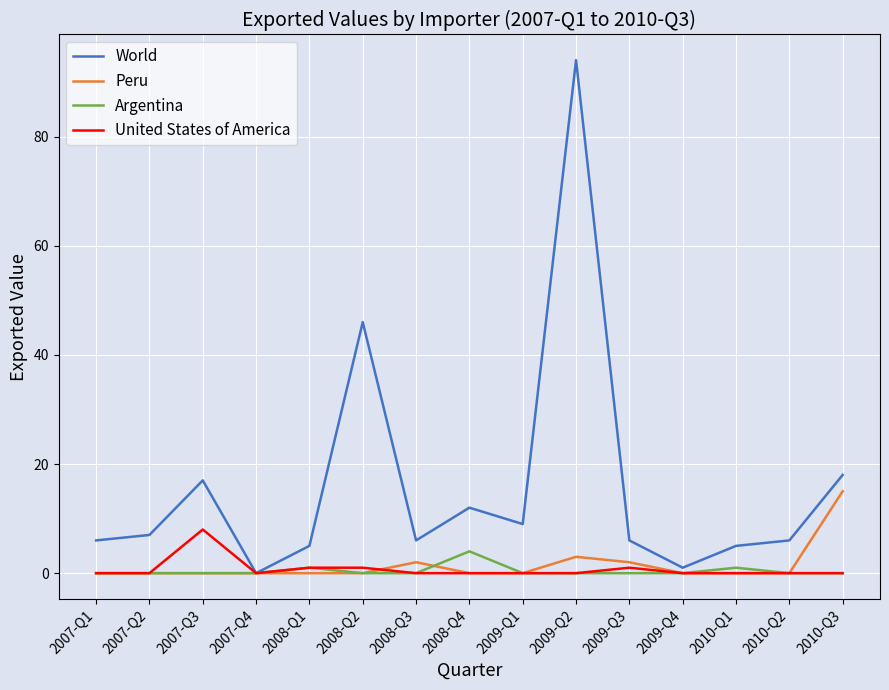

How many series are shown in this chart?

4